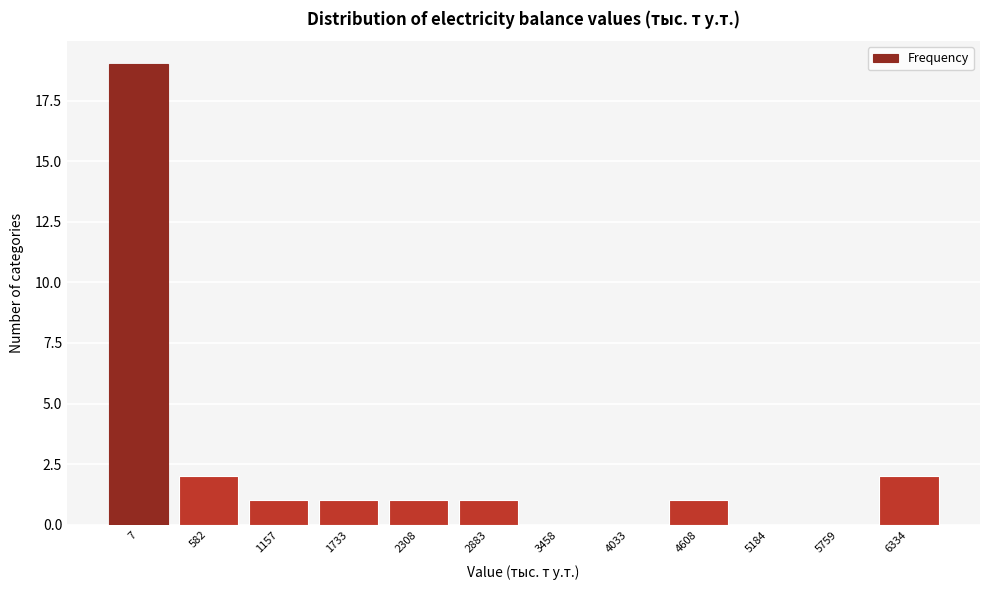

Reading left to right, transcribe all the data shown in this chart.

7=19	582=2	1157=1	1733=1	2308=1	2883=1	3458=0	4033=0	4608=1	5184=0	5759=0	6334=2